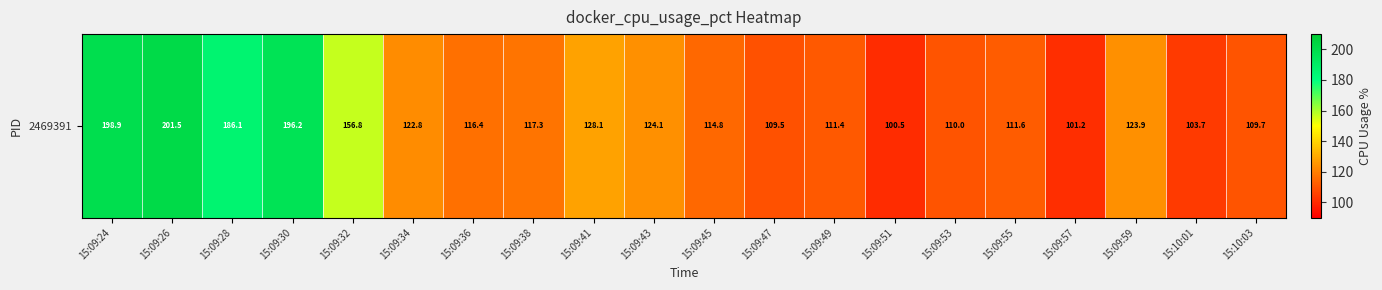

Reading right to left, what are all the values shown in this chart?

15:10:03=109.7	15:10:01=103.7	15:09:59=123.9	15:09:57=101.2	15:09:55=111.6	15:09:53=110.0	15:09:51=100.5	15:09:49=111.4	15:09:47=109.5	15:09:45=114.8	15:09:43=124.1	15:09:41=128.1	15:09:38=117.3	15:09:36=116.4	15:09:34=122.8	15:09:32=156.8	15:09:30=196.2	15:09:28=186.1	15:09:26=201.5	15:09:24=198.9